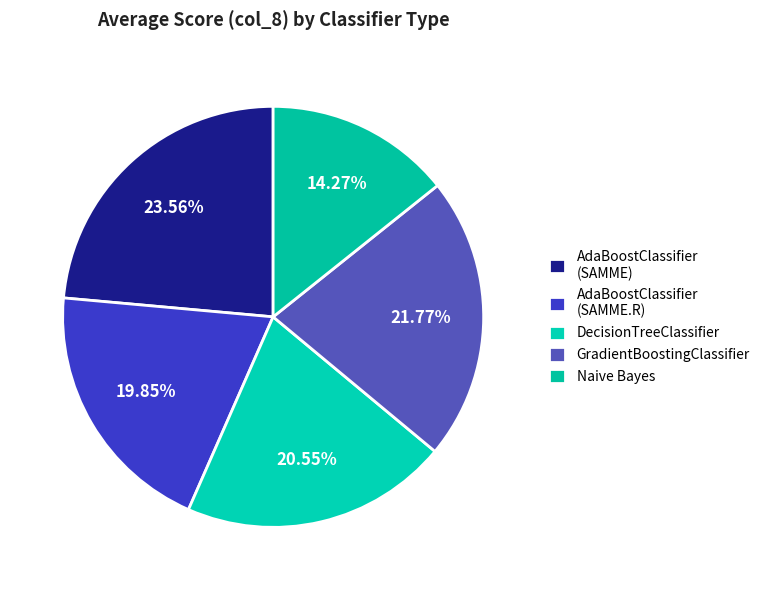

Do AdaBoostClassifier (SAMME) and Naive Bayes together represent more than half of the pie?

No